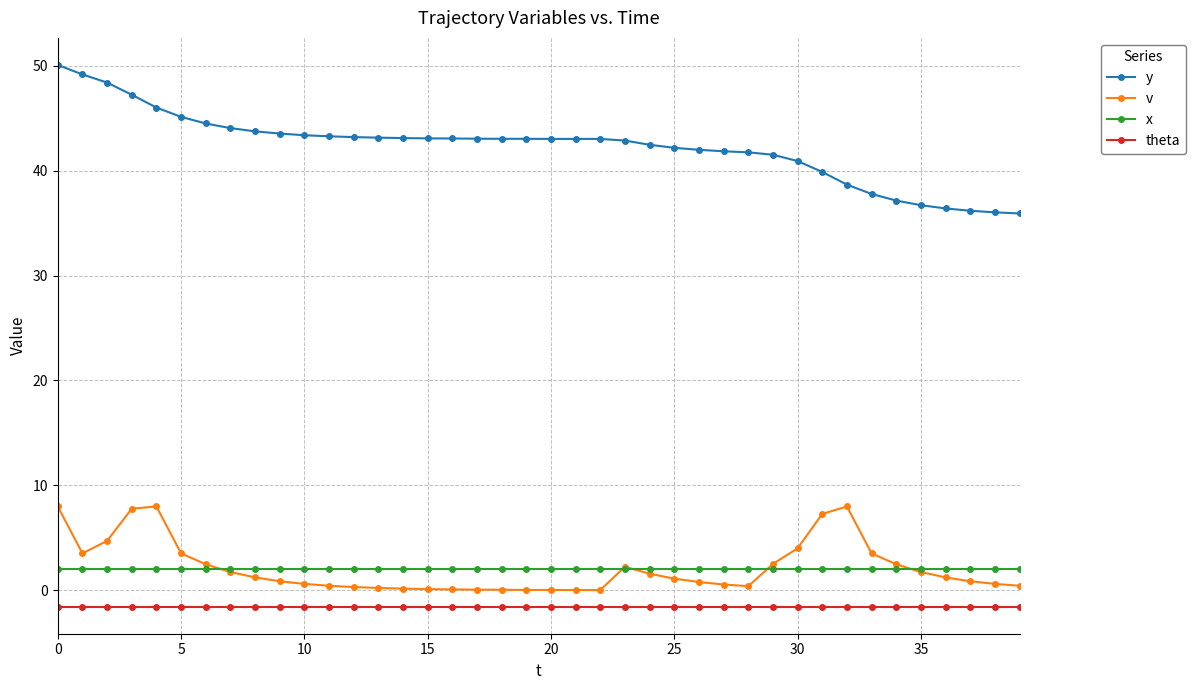

Which series has the largest range (max minus min)?

y